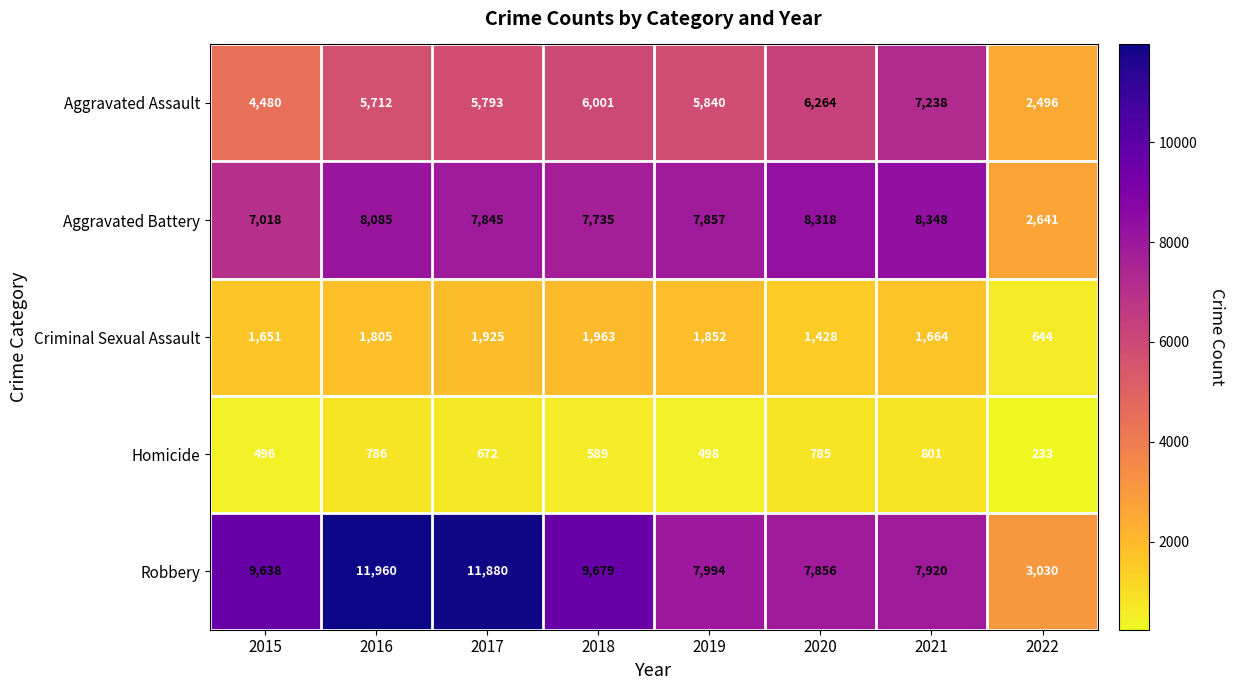

Where does the Homicide series first go above 672?

2016